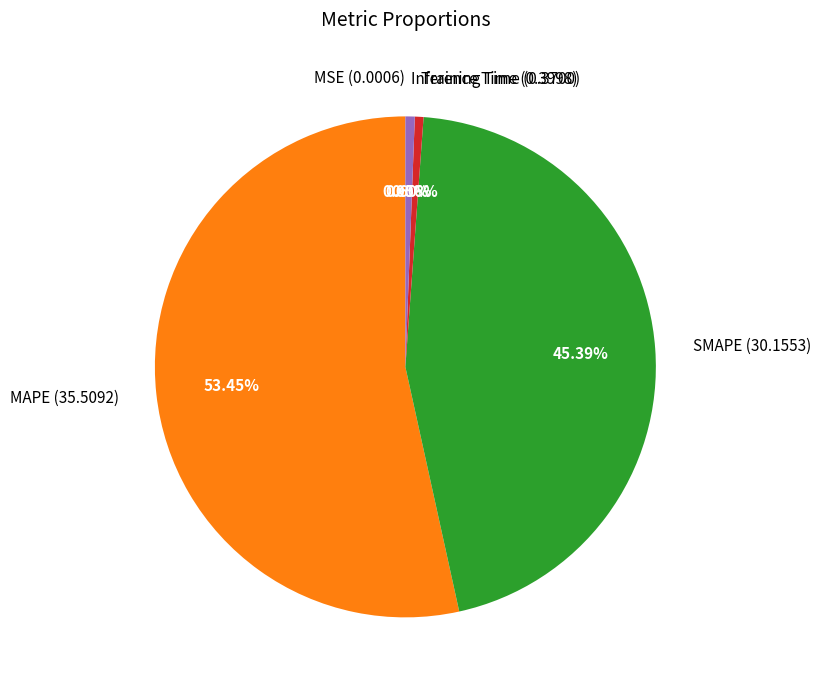

Which has a higher value, Inference Time (0.3998) or SMAPE (30.1553)?

SMAPE (30.1553)